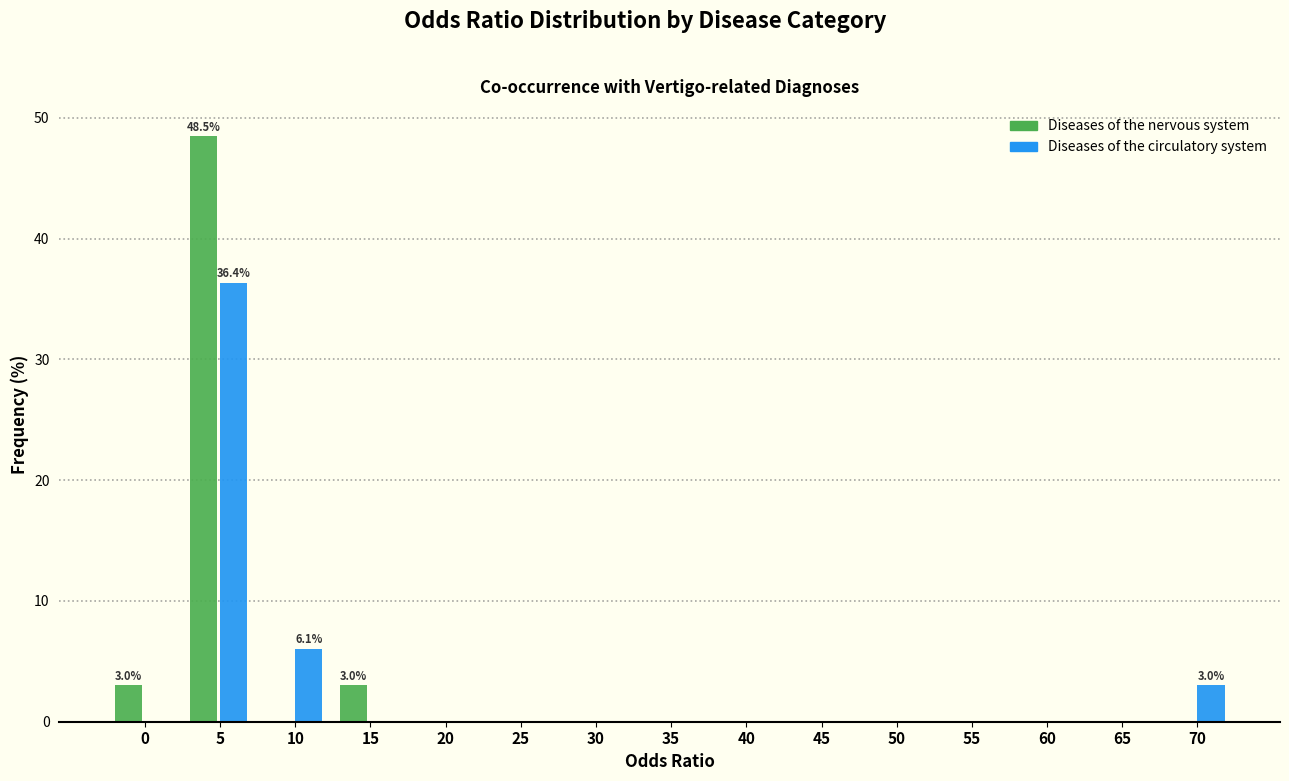

Reading left to right, what are all the values shown in this chart?

Diseases of the nervous system: 0=3.0	5=48.5	10=0.0	15=3.0	20=0.0	25=0.0	30=0.0	35=0.0	40=0.0	45=0.0	50=0.0	55=0.0	60=0.0	65=0.0	70=0.0
Diseases of the circulatory system: 0=0.0	5=36.4	10=6.1	15=0.0	20=0.0	25=0.0	30=0.0	35=0.0	40=0.0	45=0.0	50=0.0	55=0.0	60=0.0	65=0.0	70=3.0